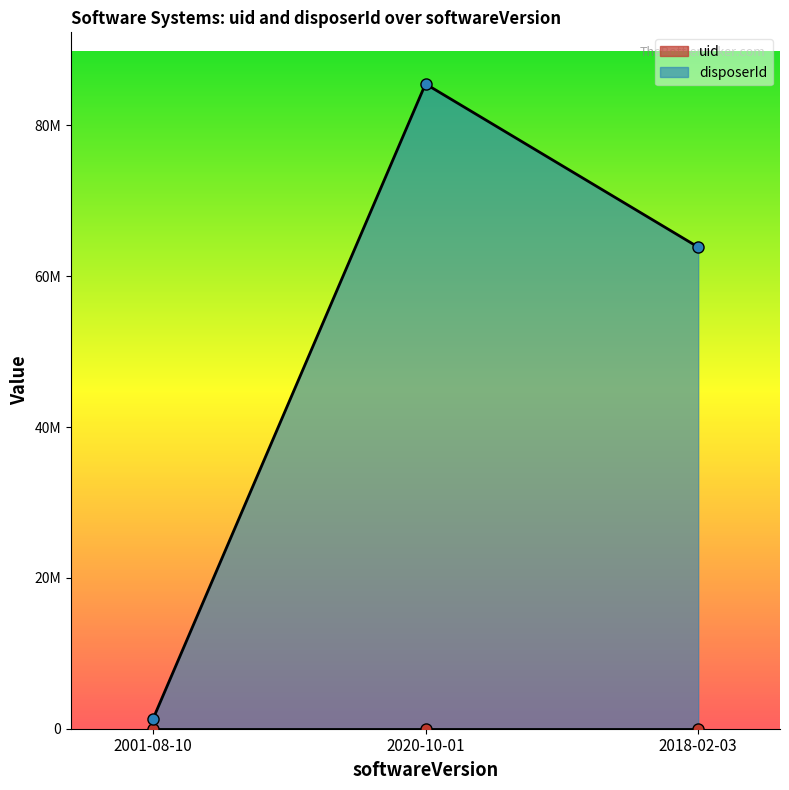

Which series changed the most between 2001-08-10 and 2020-10-01?

disposerId